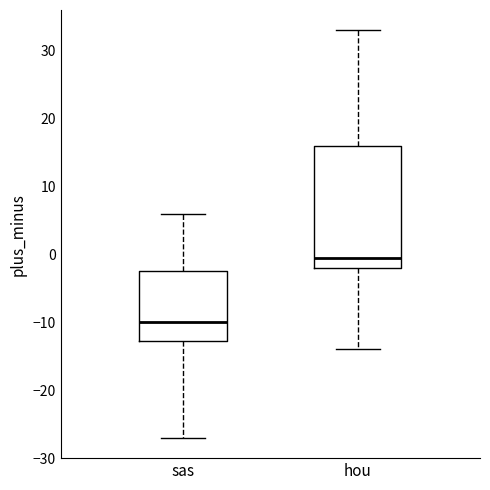

Reading left to right, transcribe this box plot: for each box, give where its median line is, the range the box spans, and where its two whiskers end, as read against the y-axis. The values are not printed on the chart, so give them approximately, as read against the axis.

sas: median -10, box -13 to -2, whiskers -27 to 6
hou: median 0, box -2 to 16, whiskers -14 to 33